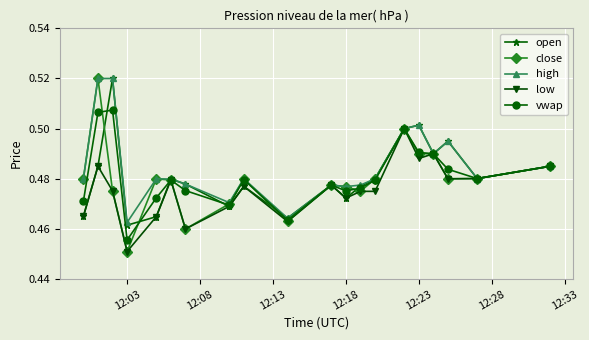

At how many categories does at least one series exceed 0?

20